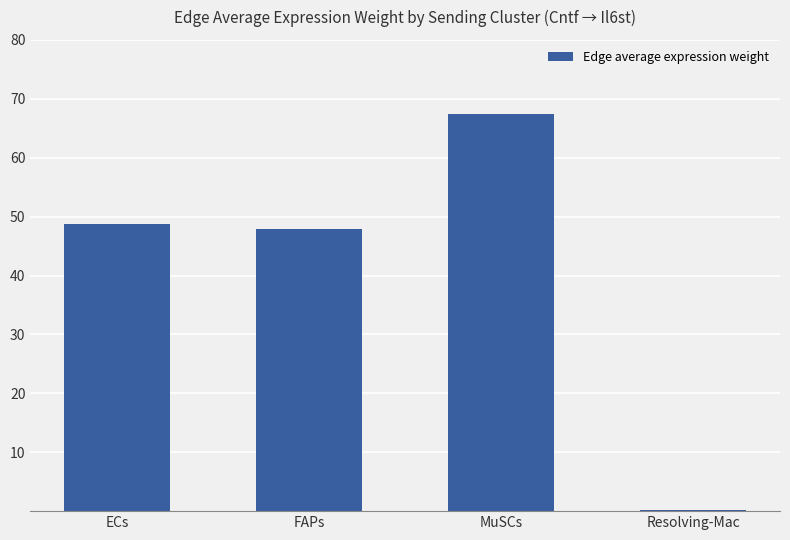

Which label corresponds to the largest value in the chart?

MuSCs